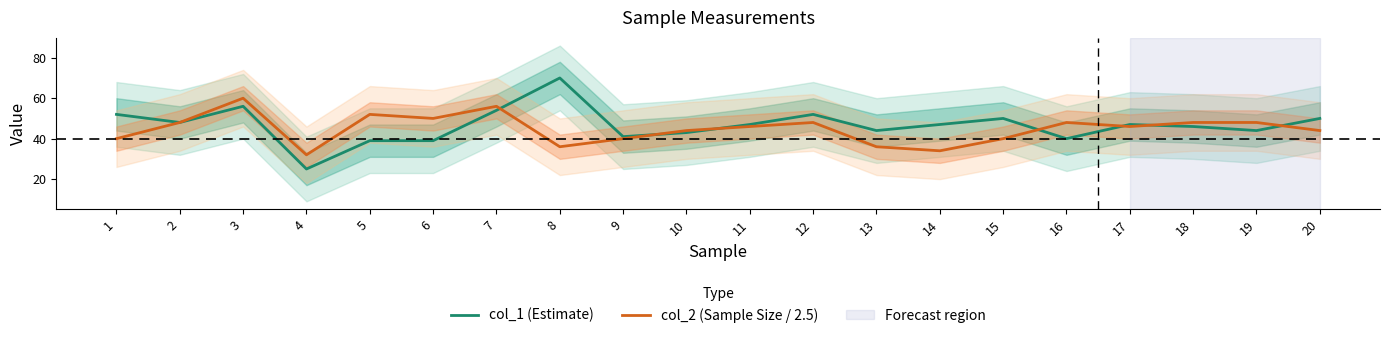

Rank the categories by col_2 (Sample Size / 2.5) value from highest to lowest.

3, 7, 5, 6, 2, 12, 16, 18, 19, 11, 17, 10, 20, 1, 9, 15, 8, 13, 14, 4